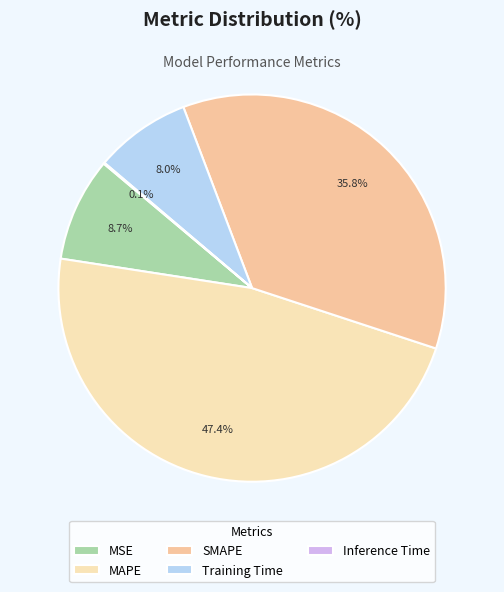

How many slices are in this pie chart?

5